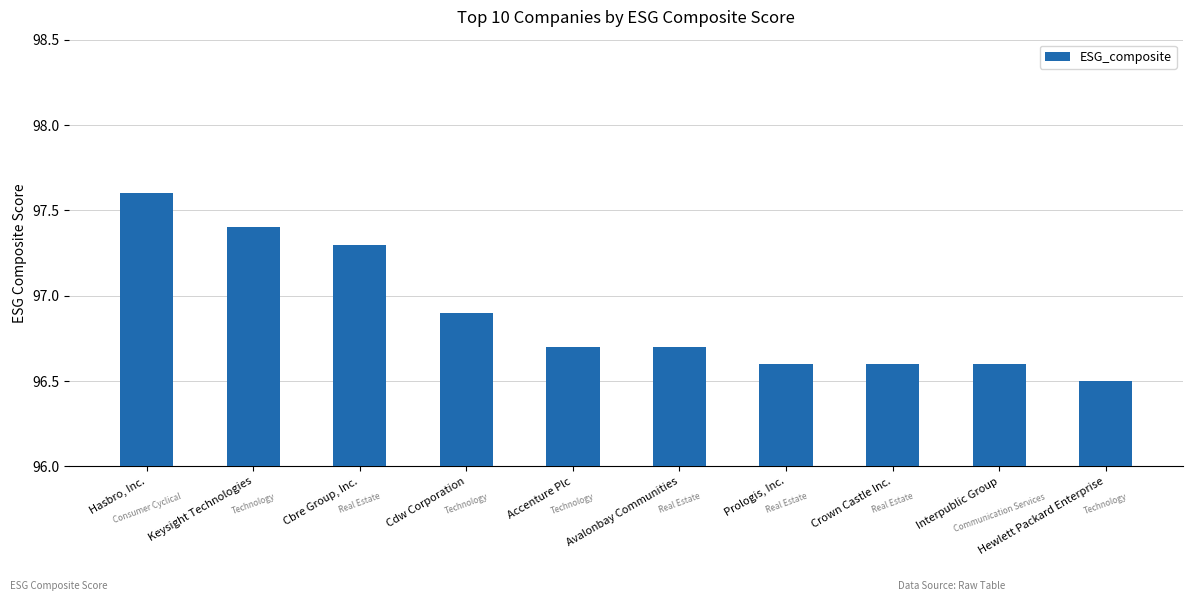

What is the change in value from Keysight Technologies to Avalonbay Communities?

-0.7